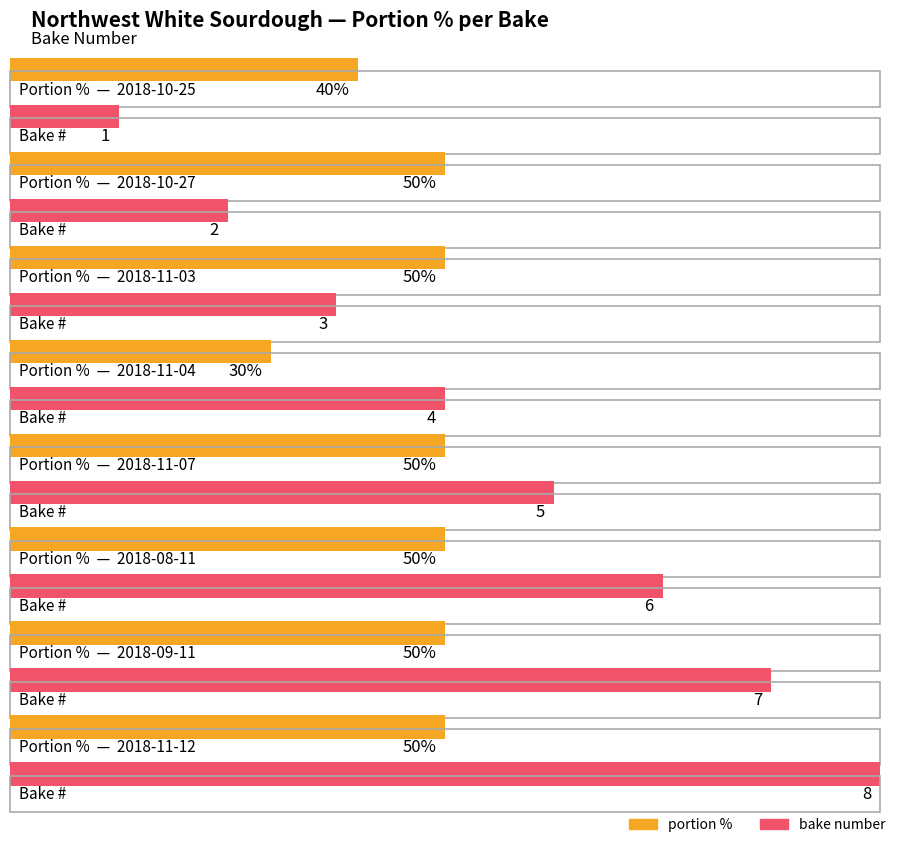

The value of portion % at 2018-10-27 is 50. True or false?

True